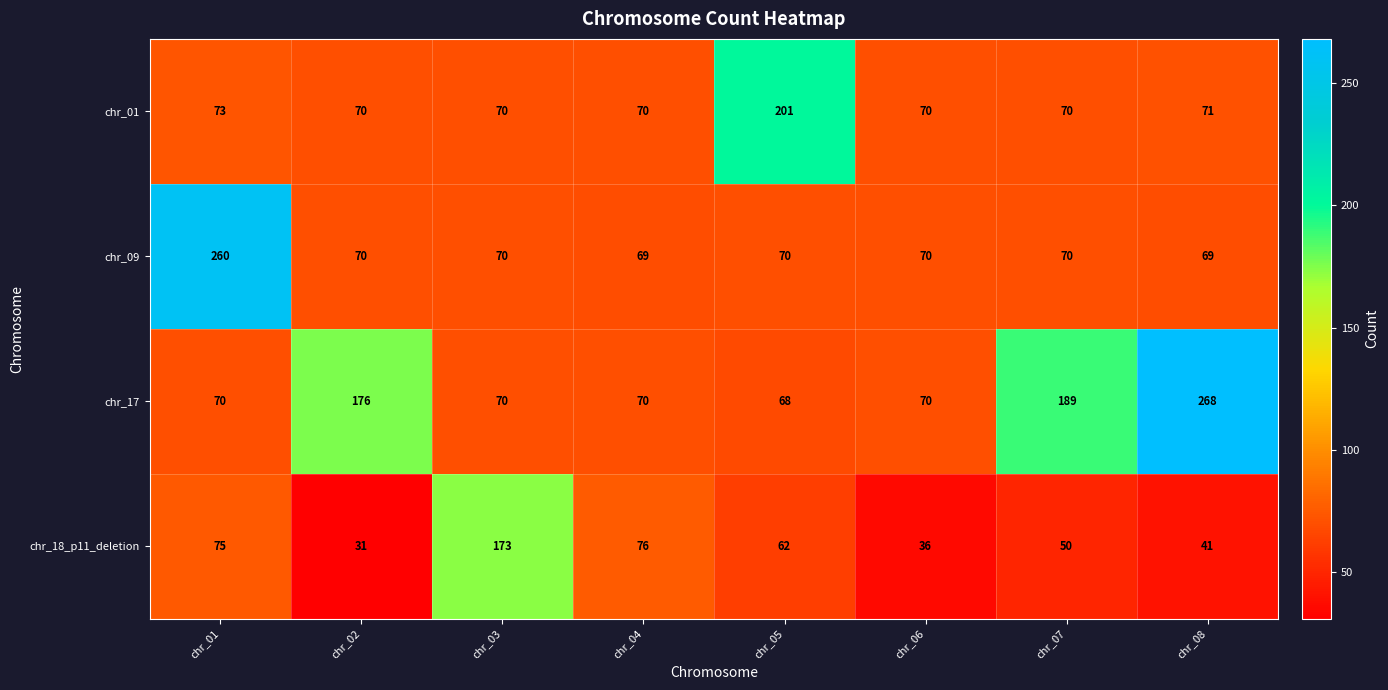

Which series has the largest range (max minus min)?

chr_17